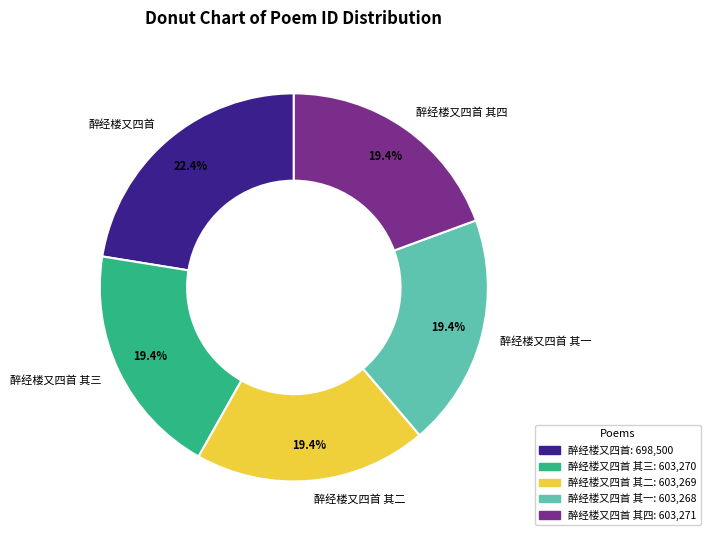

What portion of the pie excludes 醉经楼又四首 其三?

80.6%